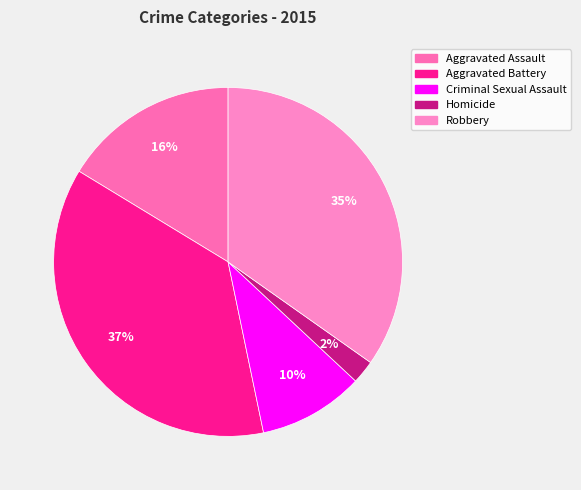

To the nearest percent, what is the combined percentage of Aggravated Battery and Aggravated Assault?

53%